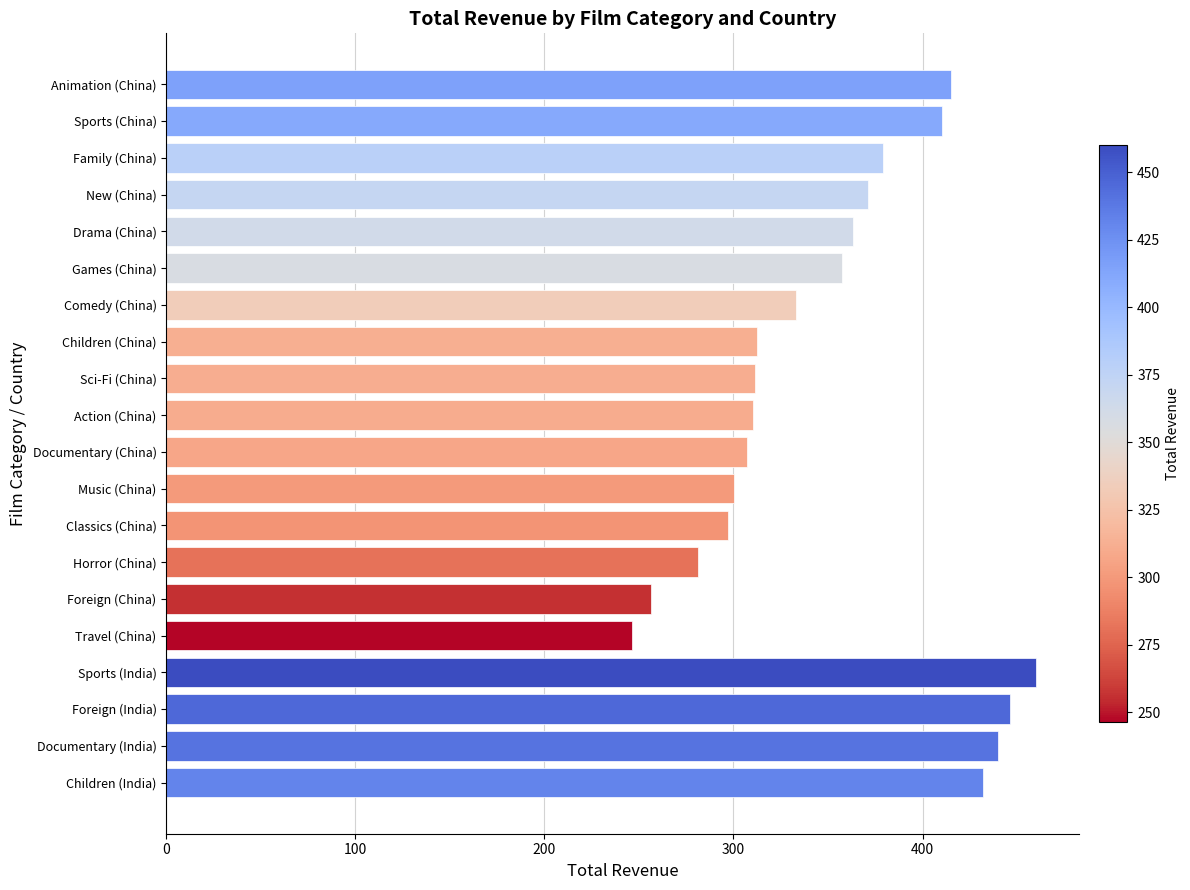

What is the difference between the maximum and minimum values?

213.6